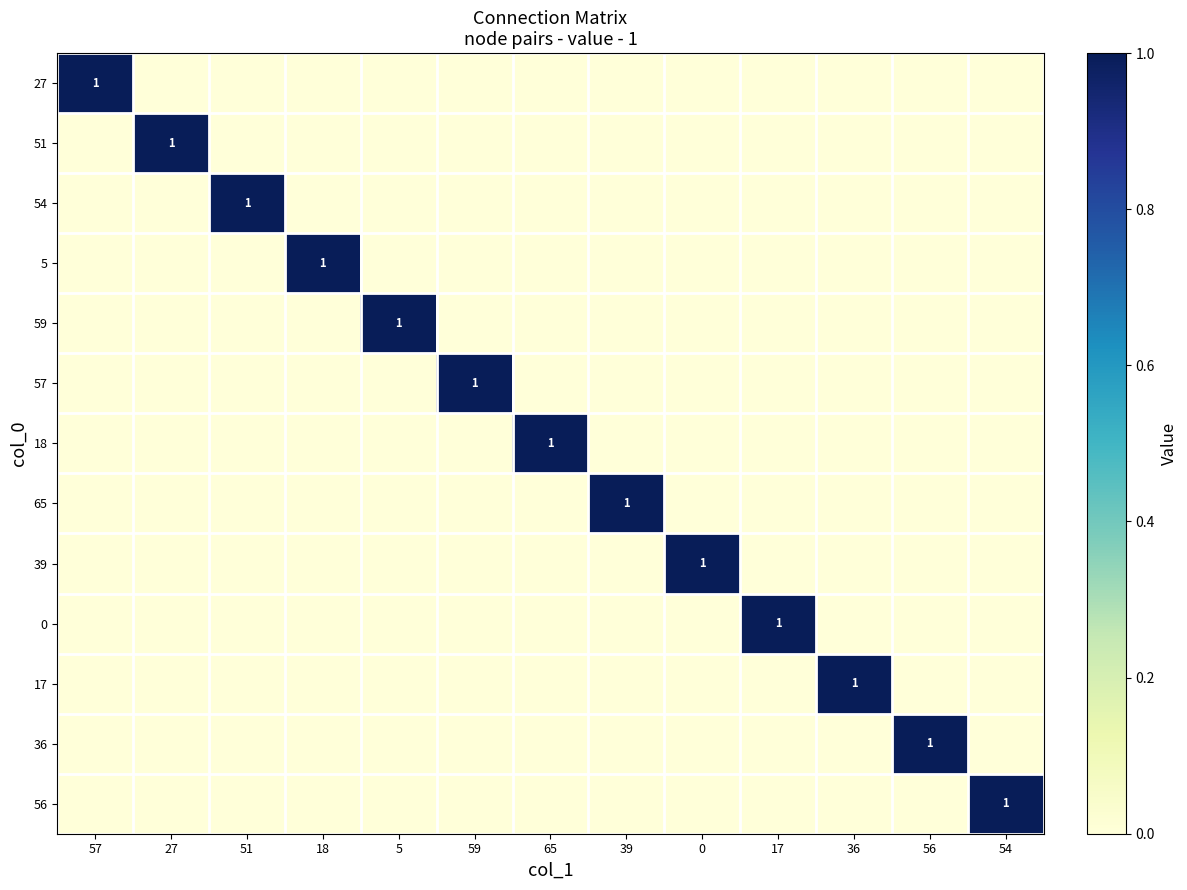

True or false: 65 has a value of 1 at 39.

True